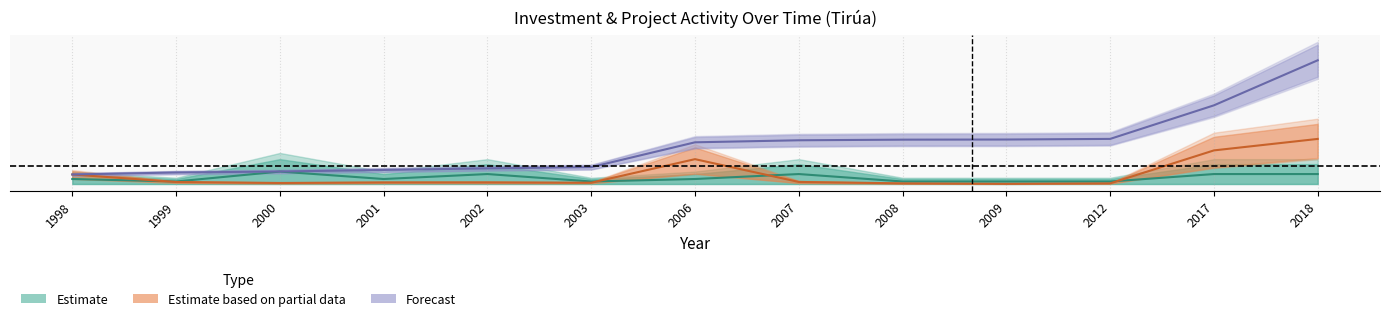

What is the value of the Estimate point at the 5th from the left?

0.1